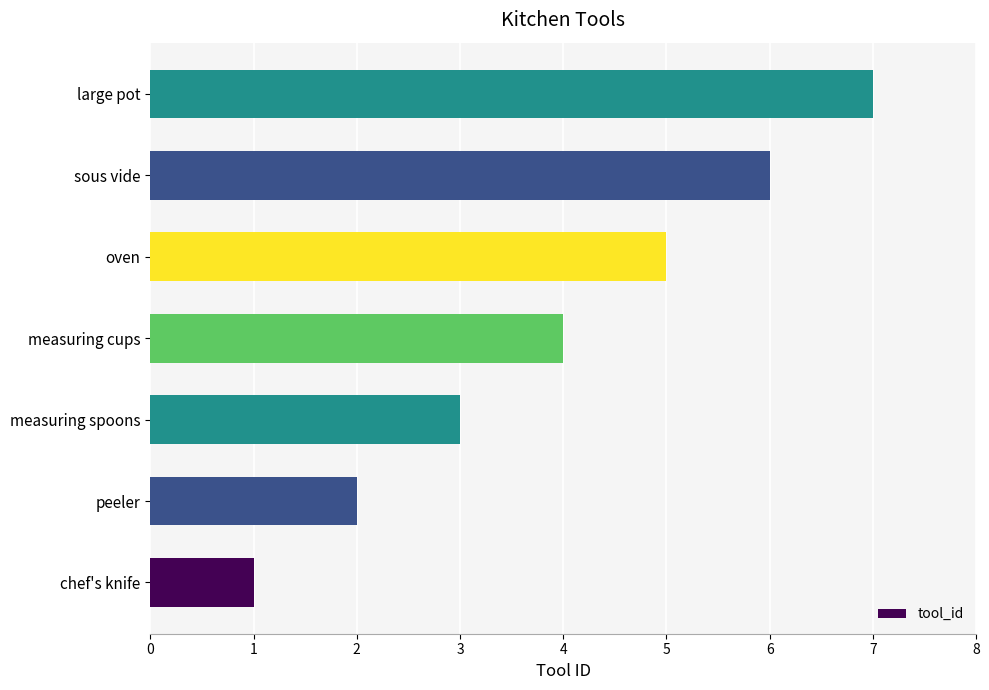

What is the difference between the second highest and minimum values?

5